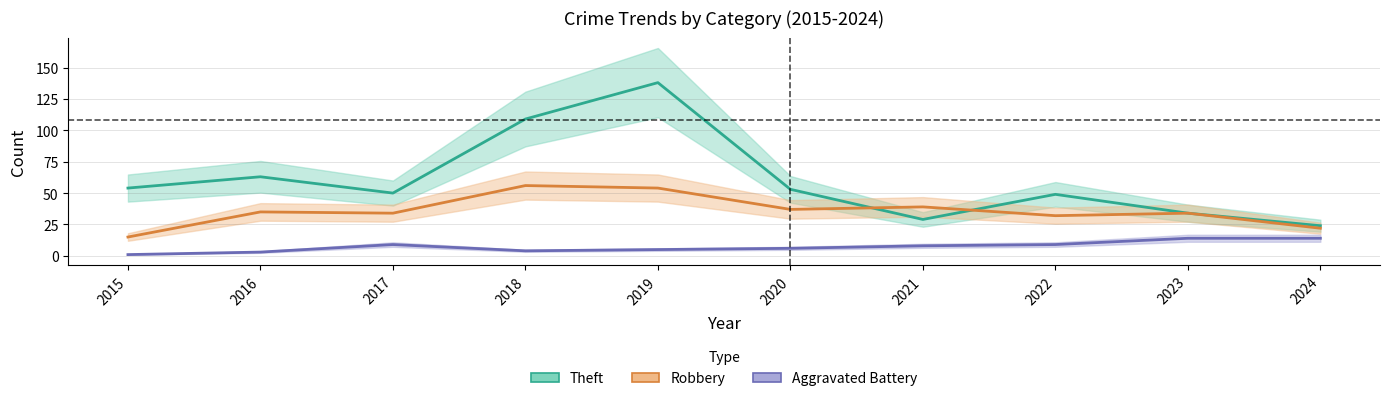

After their last crossing, which series has the higher values: Robbery or Theft?

Theft